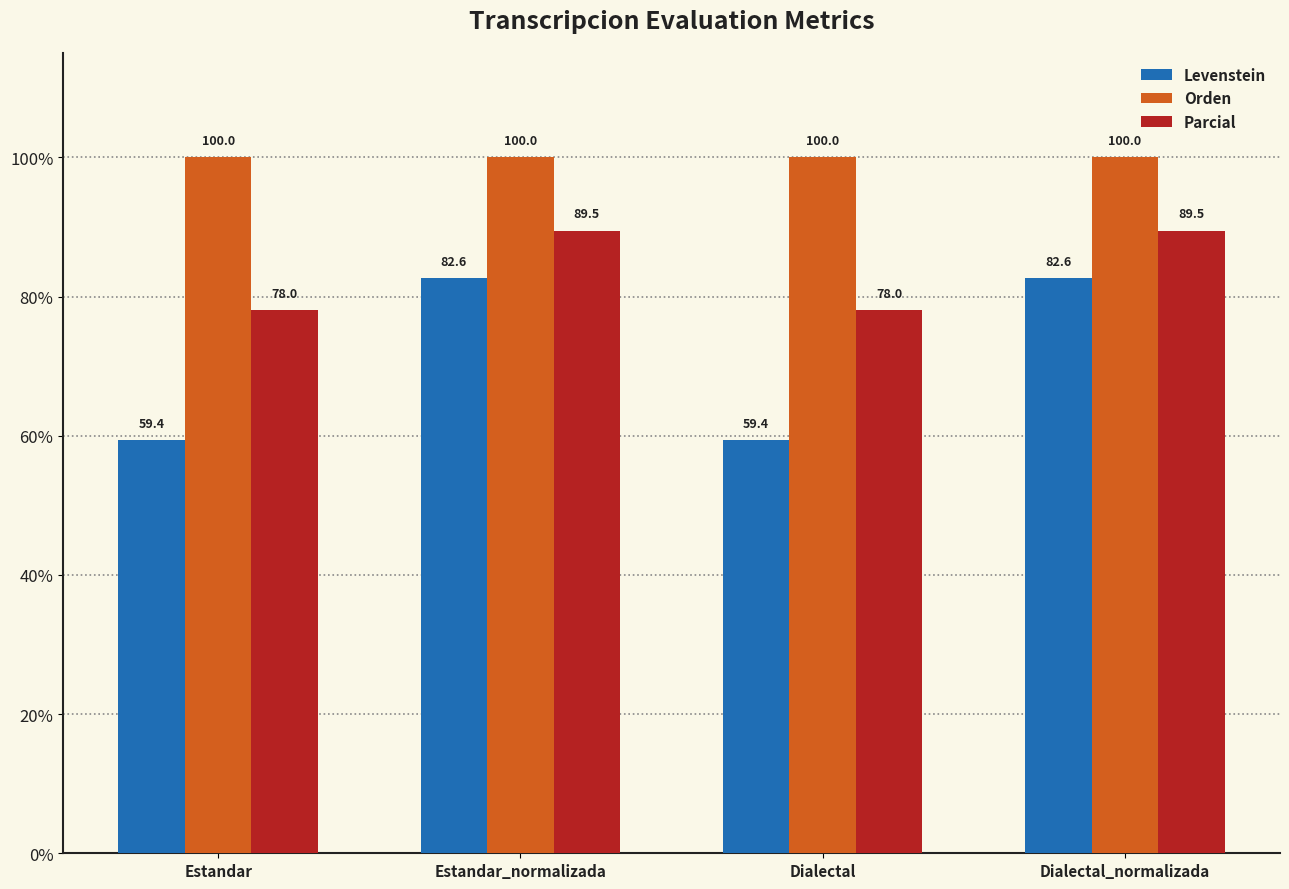

How many categories are shown in the chart?

4